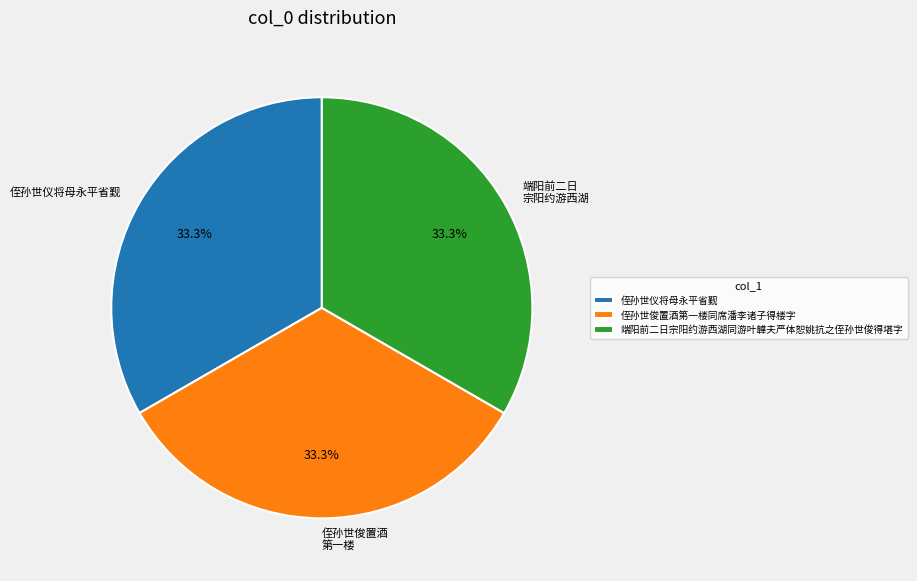

Combined, what portion of the pie is 侄孙世俊置酒第一楼同席潘李诸子得楼字 and 端阳前二日宗阳约游西湖同游叶韡夫严体恕姚抗之侄孙世俊得堪字?

66.7%